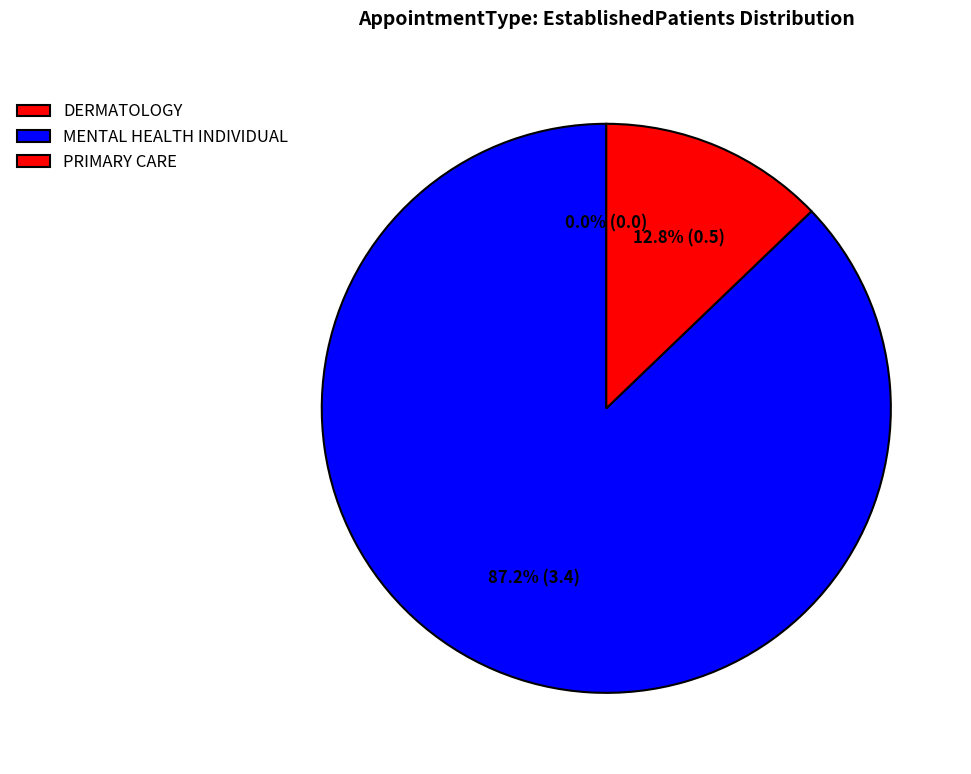

What percentage is the PRIMARY CARE slice, to the nearest percent?

13%